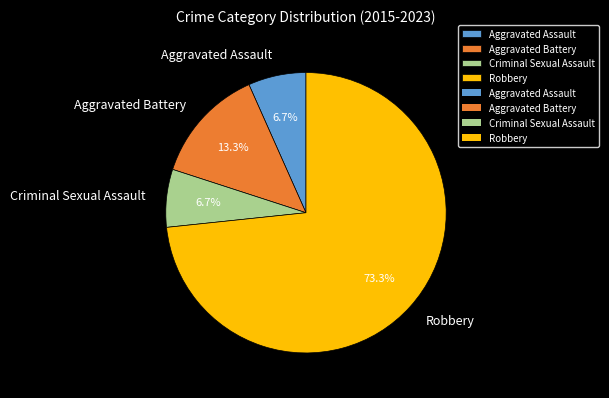

Is there any slice that represents more than half of the pie?

Yes